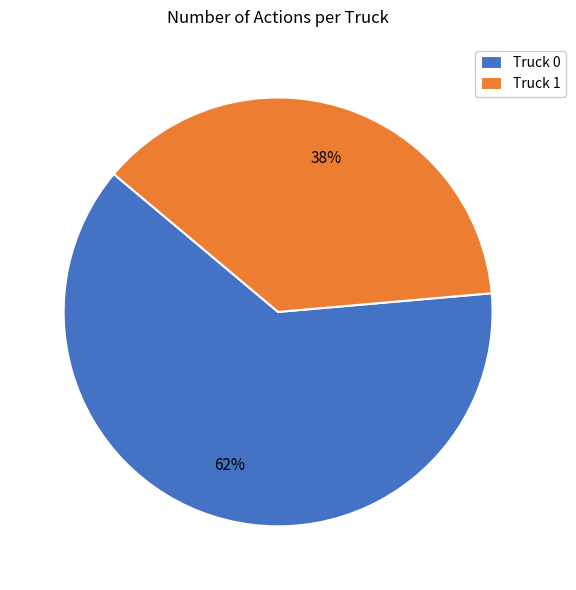

What percentage is the Truck 0 slice, to the nearest percent?

62%